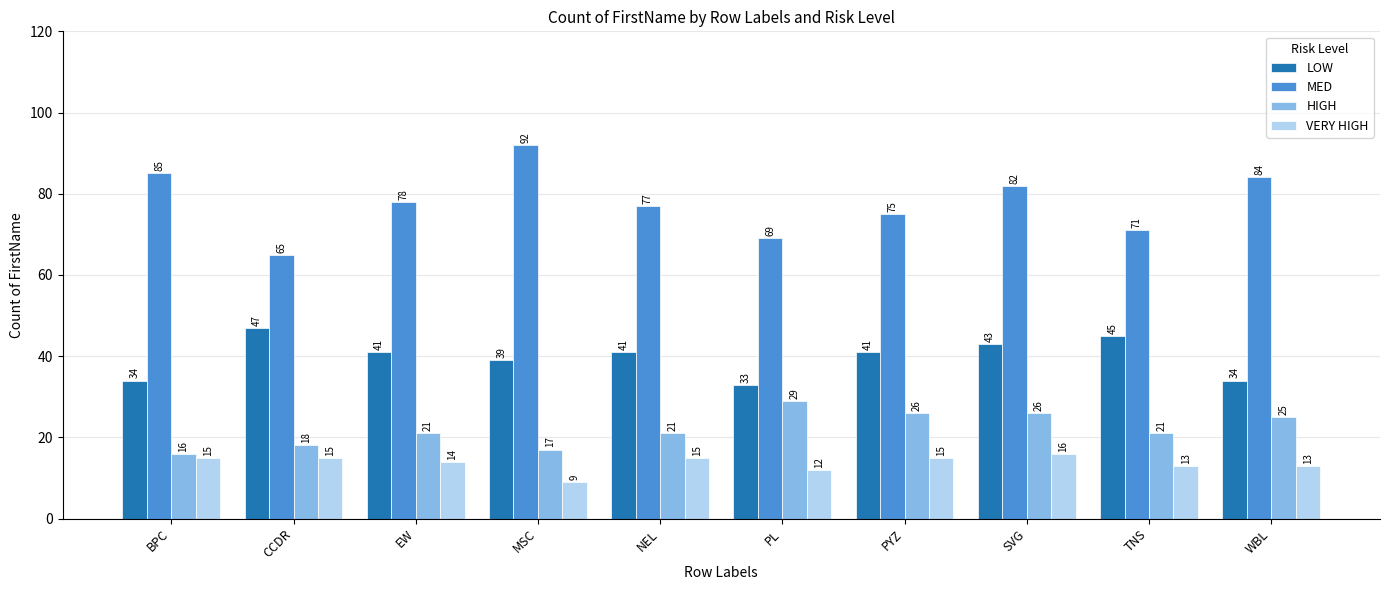

What are all the series names shown in the legend?

LOW, MED, HIGH, VERY HIGH